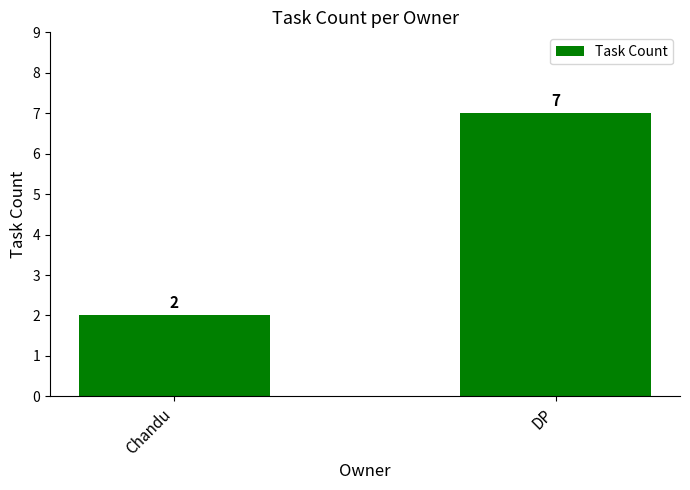

What is the label of the 1st bar from the right?

DP